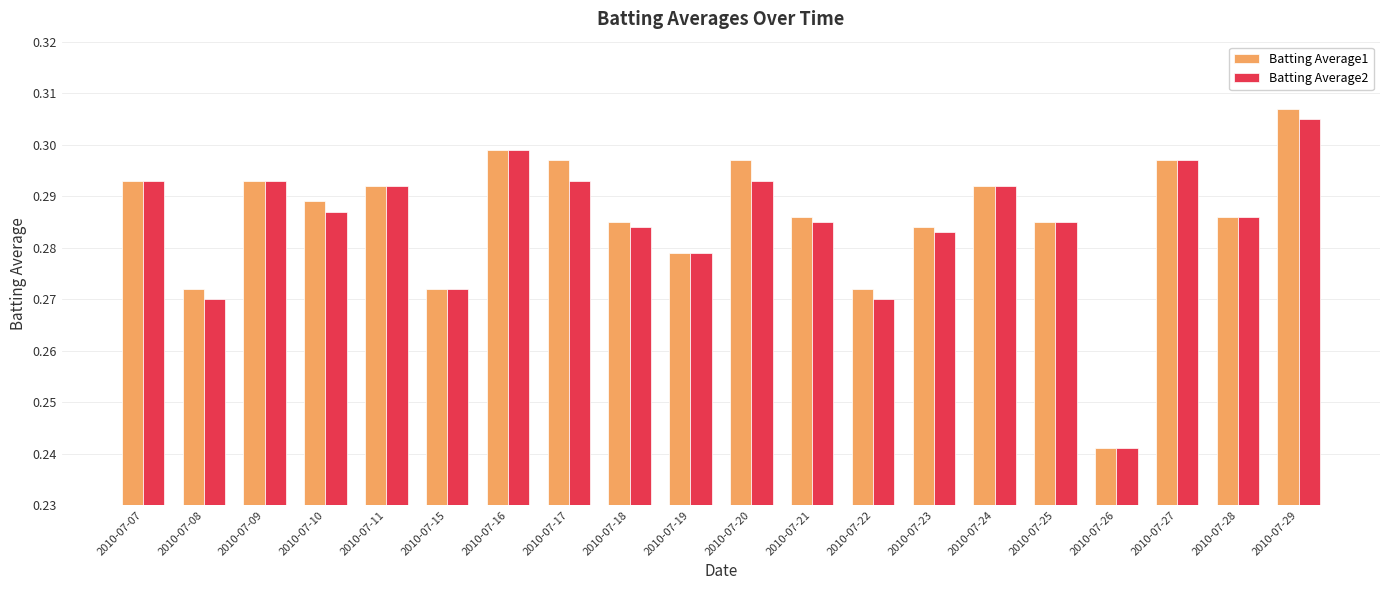

At which label does Batting Average1 reach its peak?

2010-07-29